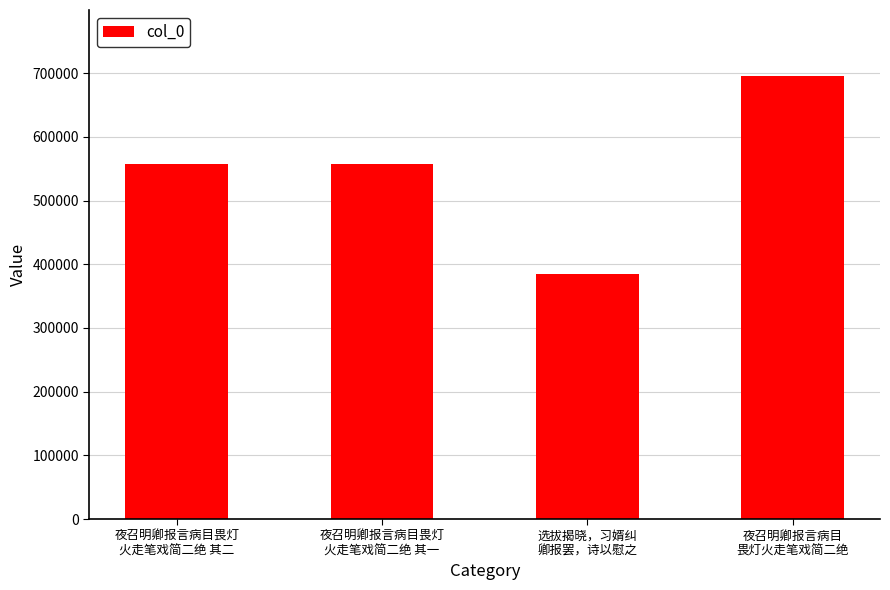

What is the average value?

548628